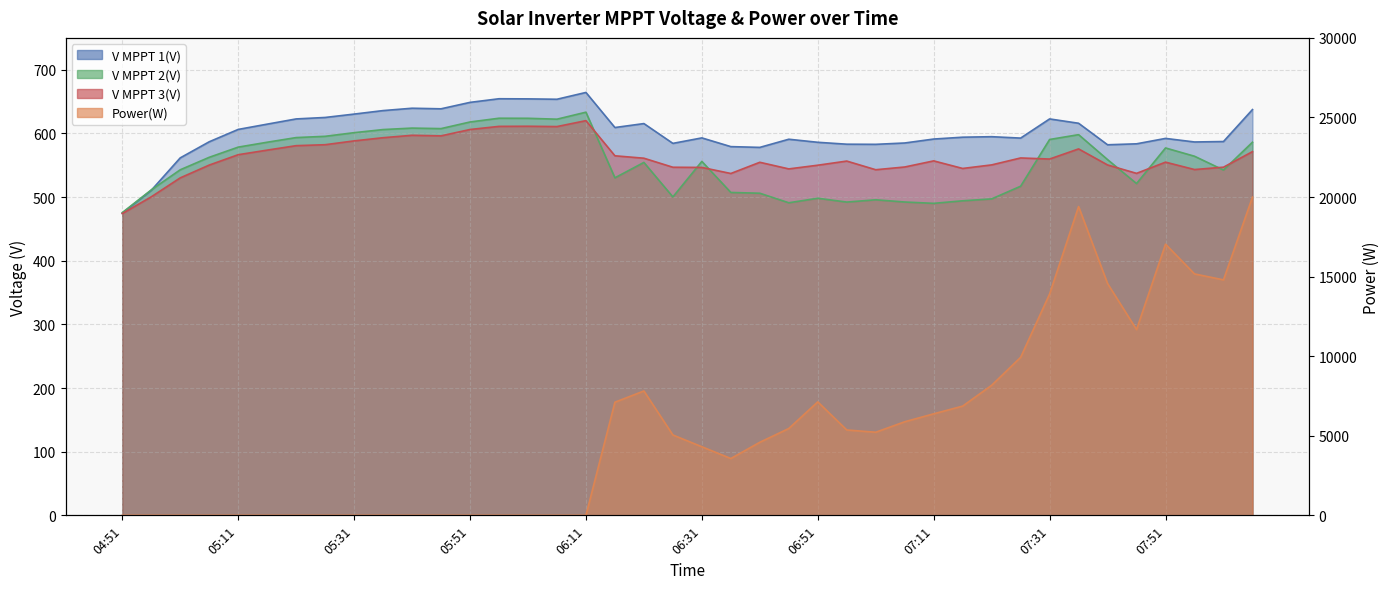

True or false: V MPPT 3(V) has more than 1 points higher than both neighbors.

True